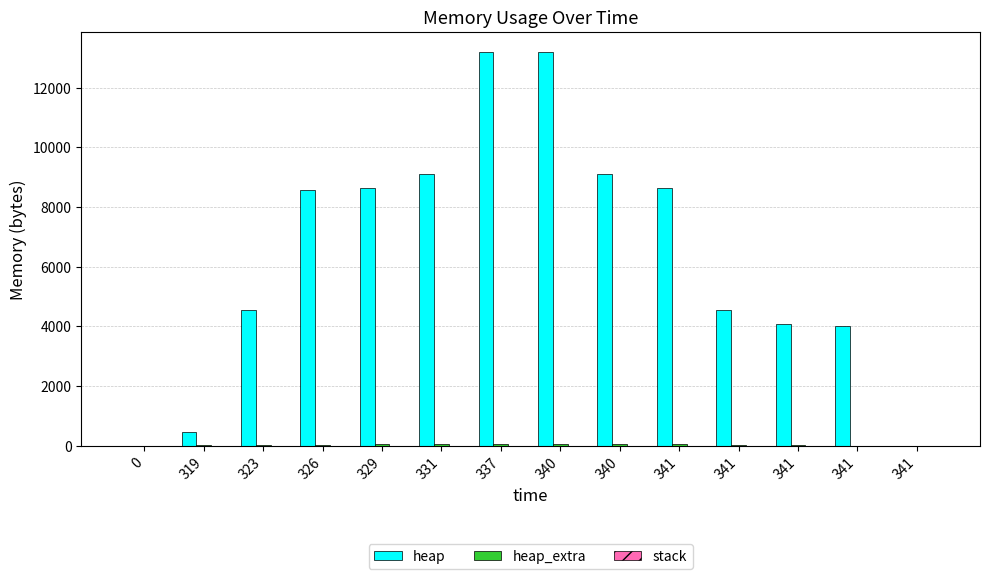

Reading left to right, transcribe all the data shown in this chart.

heap: 0=0	319=472	323=4568	326=8568	329=8639	331=9111	337=13207	340=13207	340=9111	341=8639	341=4543	341=4071	341=4000	341=0
heap_extra: 0=0	319=16	323=24	326=32	329=49	331=65	337=73	340=73	340=65	341=49	341=41	341=25	341=8	341=0
stack: 0=0	319=0	323=0	326=0	329=0	331=0	337=0	340=0	340=0	341=0	341=0	341=0	341=0	341=0